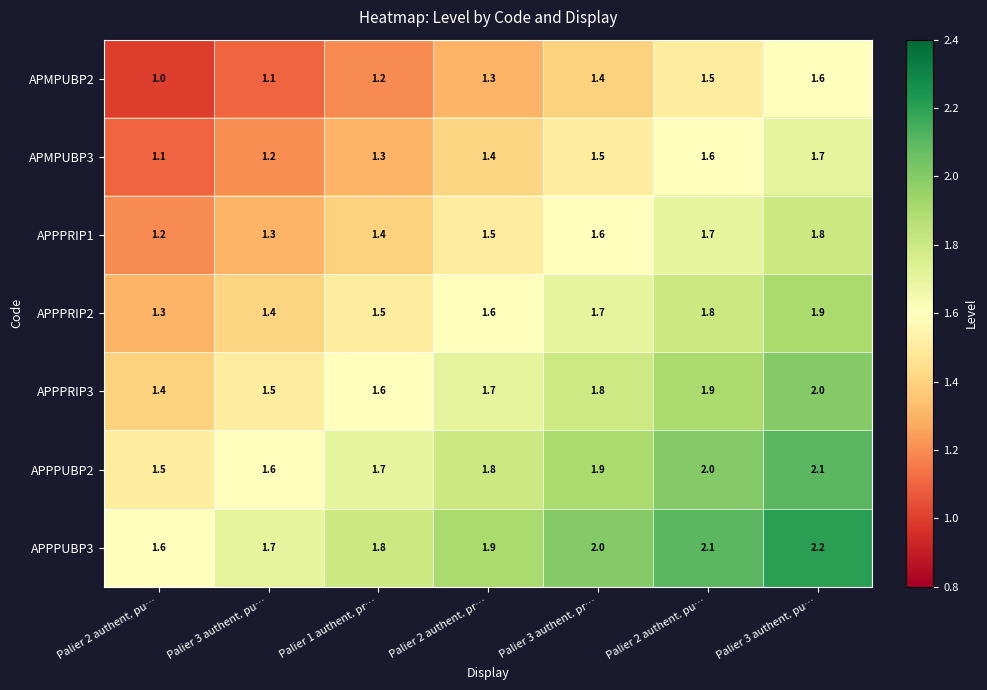

Which series has the largest range (max minus min)?

APMPUBP2